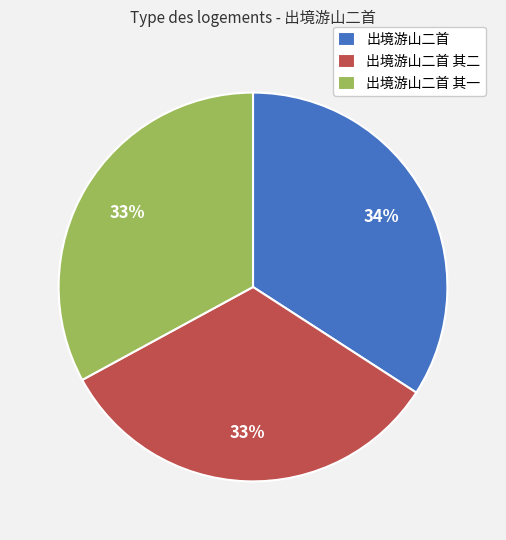

What percentage is the 出境游山二首 其二 slice, to the nearest percent?

33%